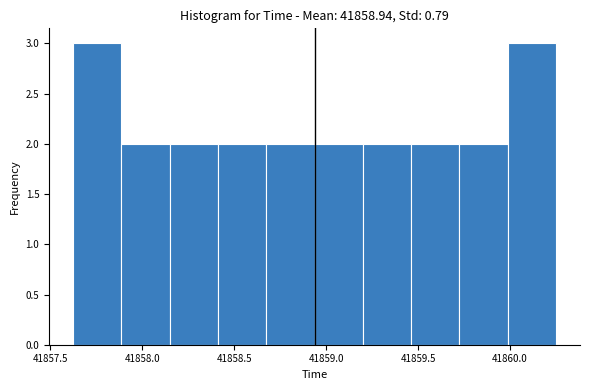

Reading left to right, list every bar in this chart as the range it spans on the x-axis followed by its height. Neither the bar edges nor the heights are printed on the chart, so give them approximately, as read against the axes.

41857.65 to 41857.90: 3
41857.90 to 41858.15: 2
41858.15 to 41858.40: 2
41858.40 to 41858.70: 2
41858.70 to 41858.95: 2
41858.95 to 41859.20: 2
41859.20 to 41859.45: 2
41859.45 to 41859.75: 2
41859.75 to 41860.00: 2
41860.00 to 41860.25: 3